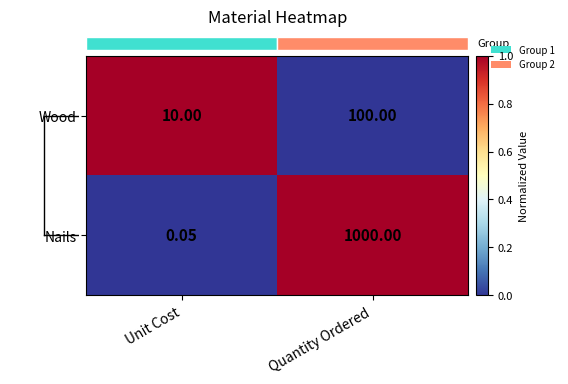

At Quantity Ordered, list the series in order from largest to smallest.

Nails, Wood